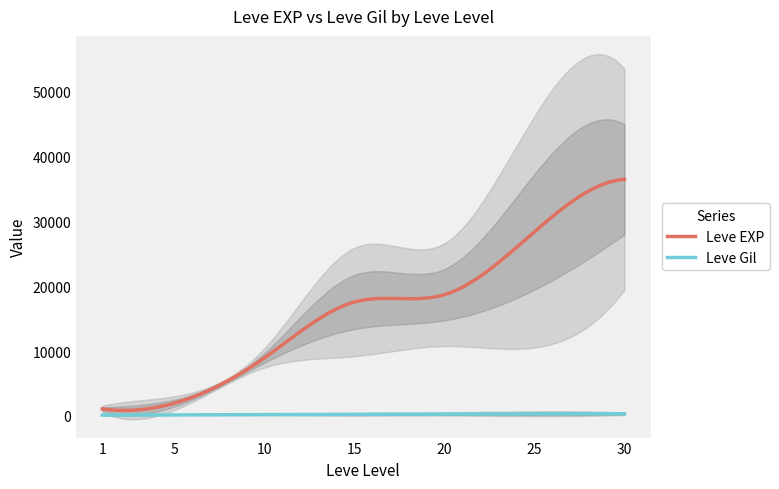

Where is Leve Gil nearest to the value 408?

25